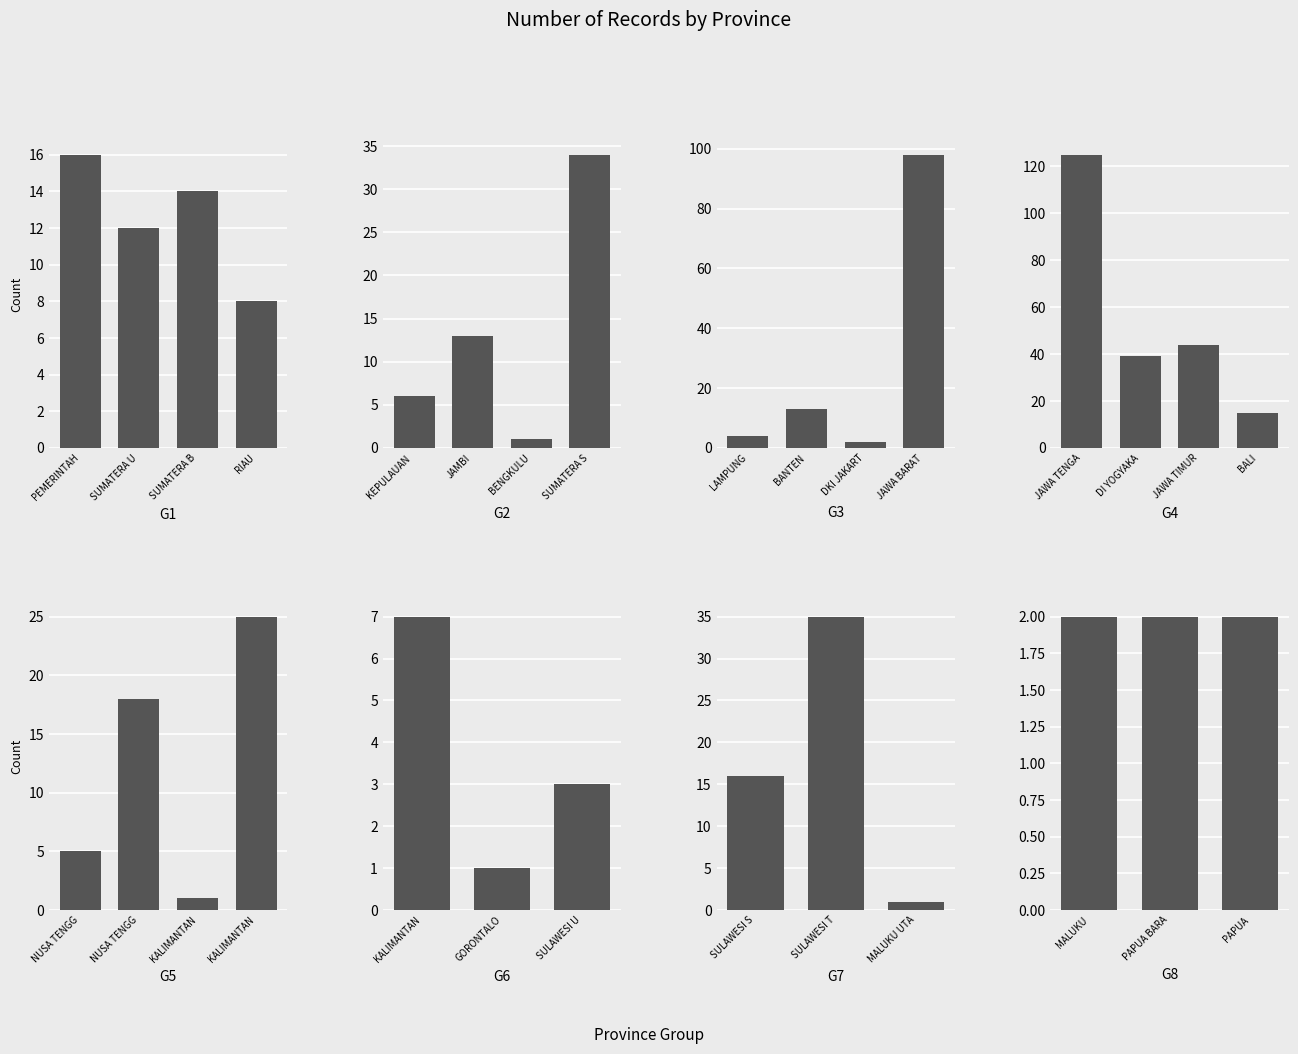

Rank the categories by value from lowest to highest.

BENGKULU, KALIMANTAN BARAT, GORONTALO, MALUKU UTARA, DKI JAKARTA, MALUKU, PAPUA BARAT, PAPUA, SULAWESI UTARA, LAMPUNG, NUSA TENGGARA BARAT, KEPULAUAN RIAU, KALIMANTAN TIMUR, RIAU, SUMATERA UTARA, JAMBI, BANTEN, SUMATERA BARAT, BALI, PEMERINTAH ACEH, SULAWESI SELATAN, NUSA TENGGARA TIMUR, KALIMANTAN SELATAN, SUMATERA SELATAN, SULAWESI TENGGARA, DI YOGYAKARTA, JAWA TIMUR, JAWA BARAT, JAWA TENGAH